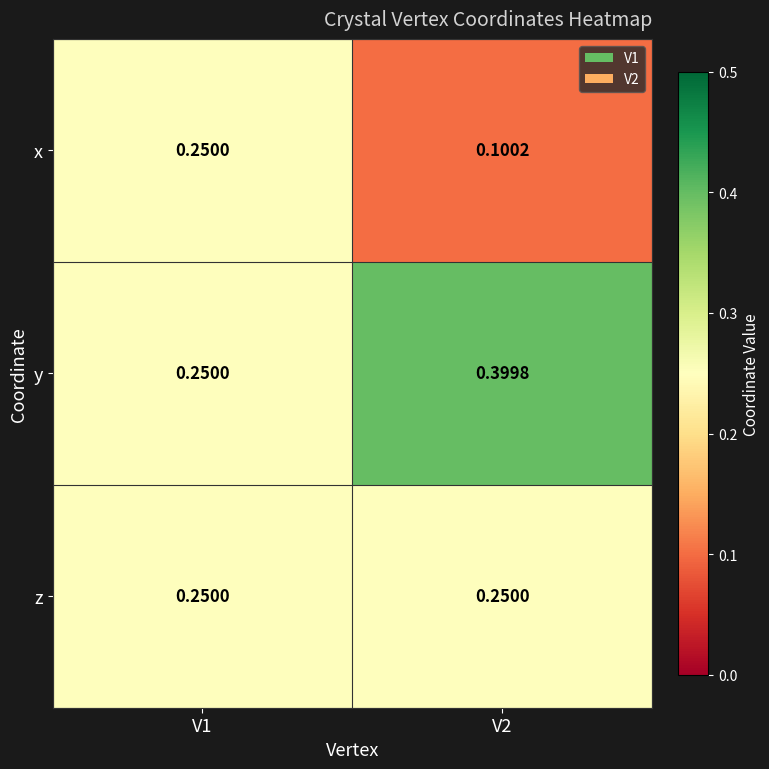

Rank the series by their average value, from lowest to highest.

x, z, y